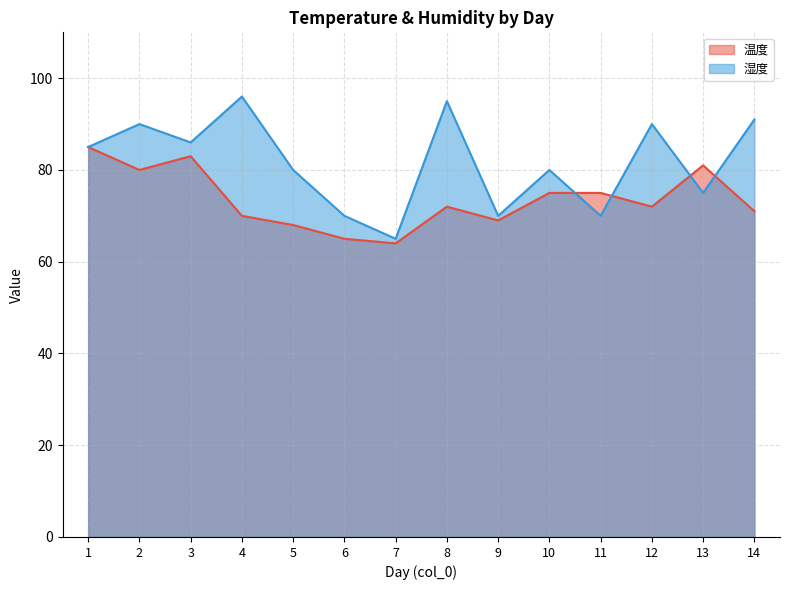

What is the total value across all series at 2?

170